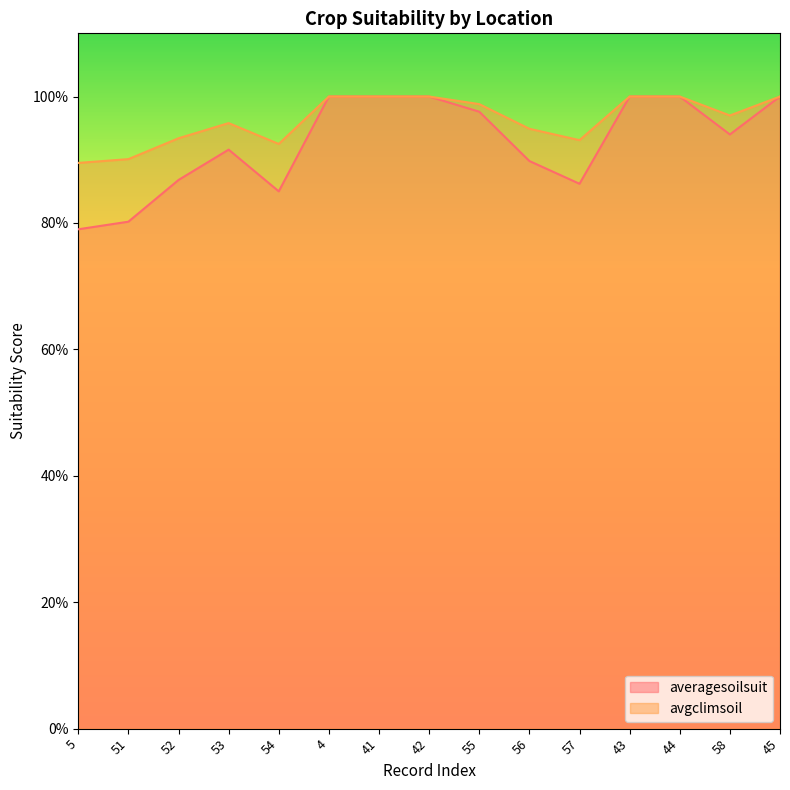

How many categories are shown in the chart?

15